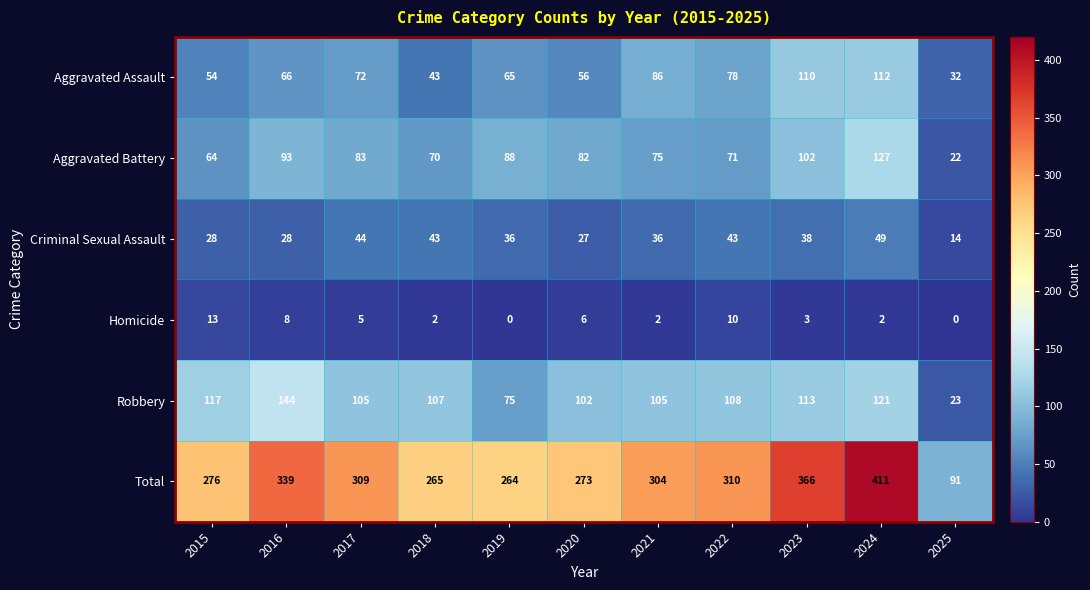

The Aggravated Assault series shows 36 at 2017. True or false?

False